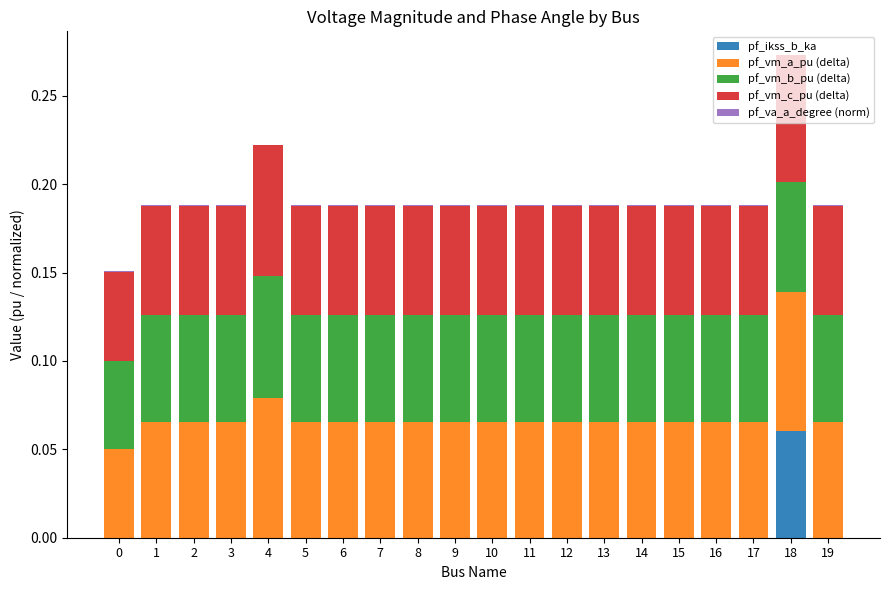

At which category is the sum across all series the highest?

18